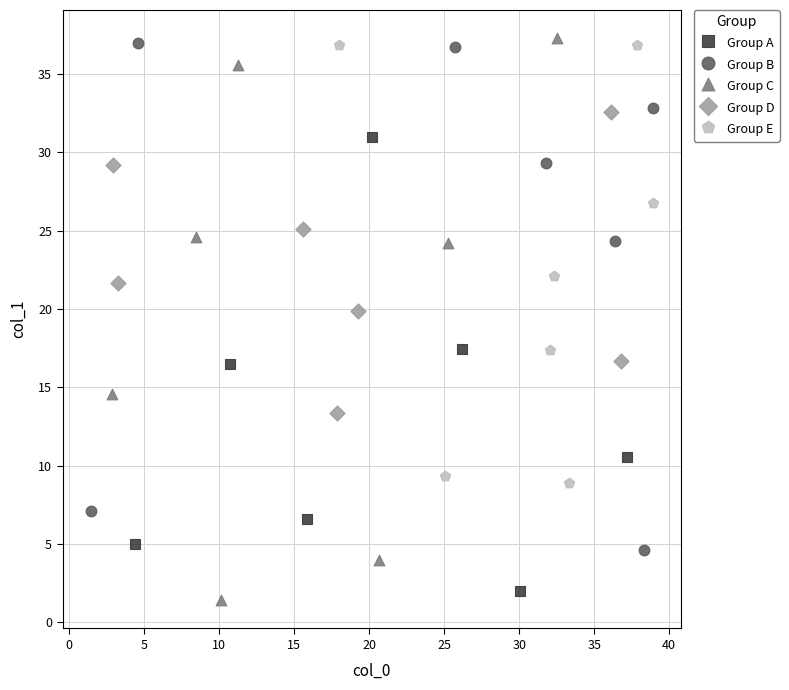

Which series has the widest spread of Y values?

Group C